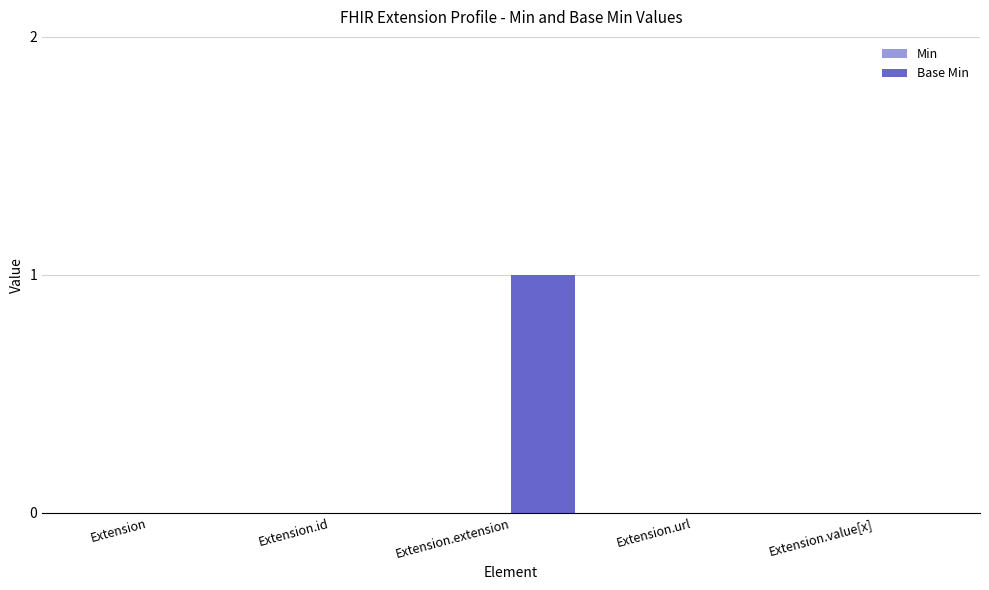

The value at Extension.id is 0. True or false?

True